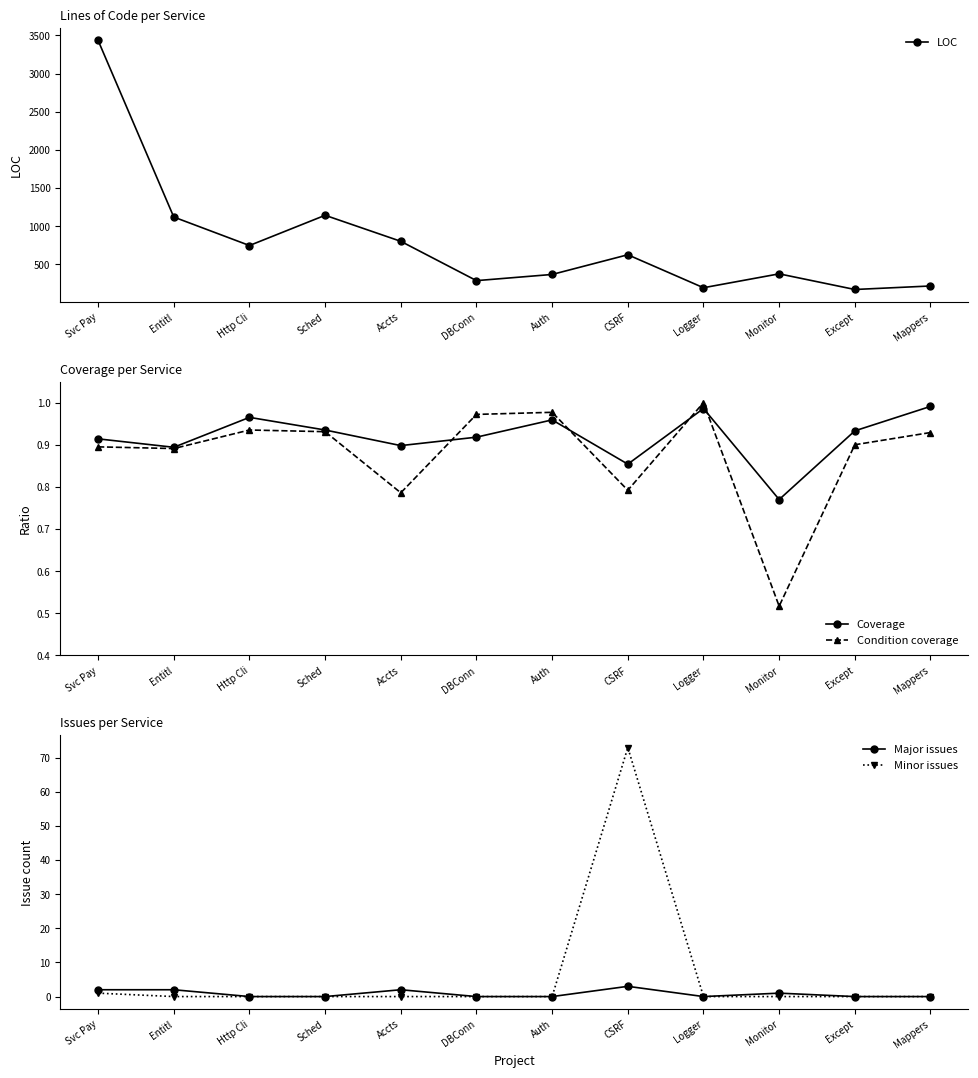

What is the difference between the highest and lowest values at CSRF?

626.2